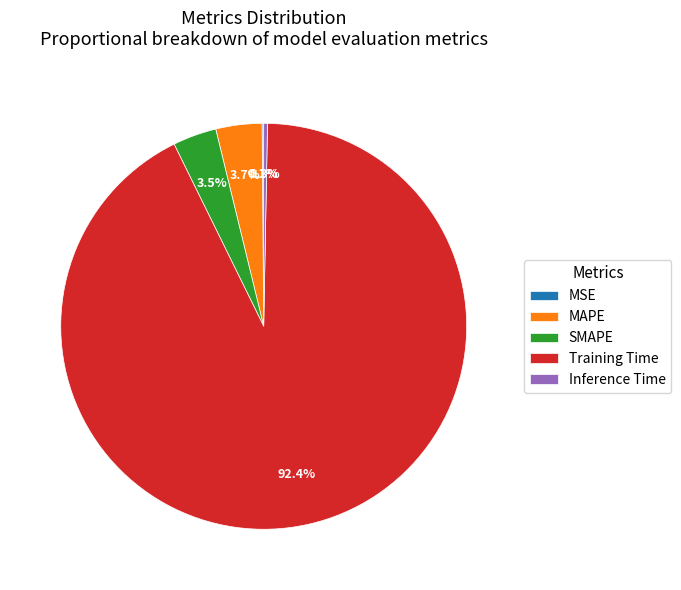

Is there a majority slice in this chart?

Yes